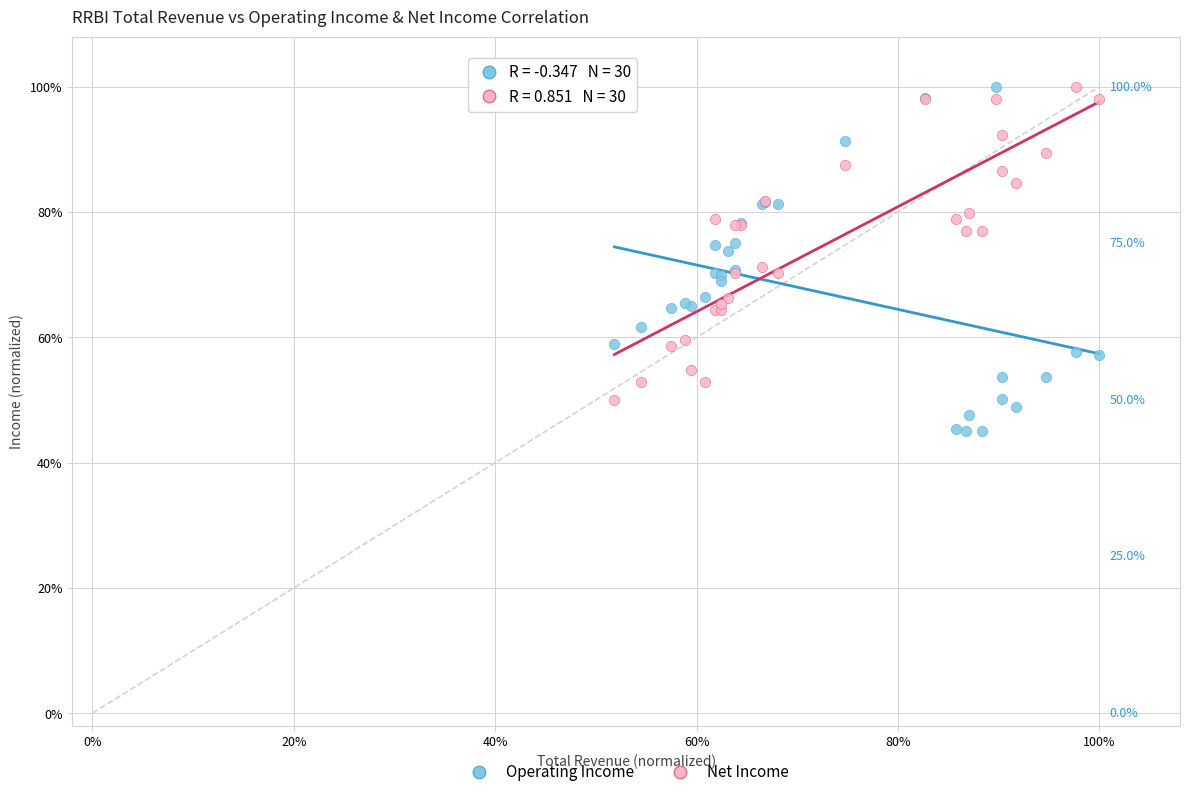

Which series has the largest Y range (max minus min)?

Operating Income